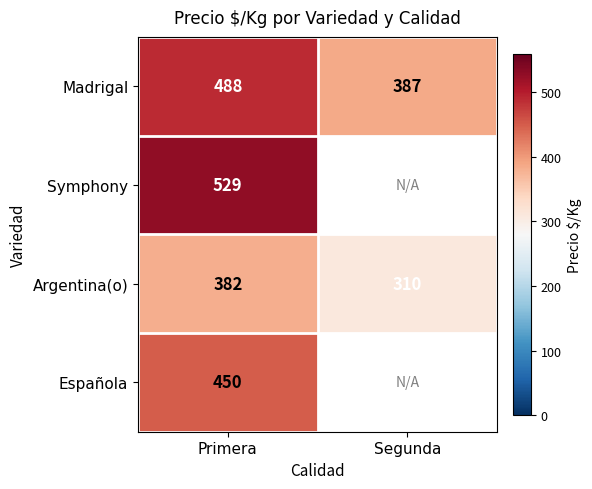

Is it true that Argentina(o) equals 617 at Primera?

False